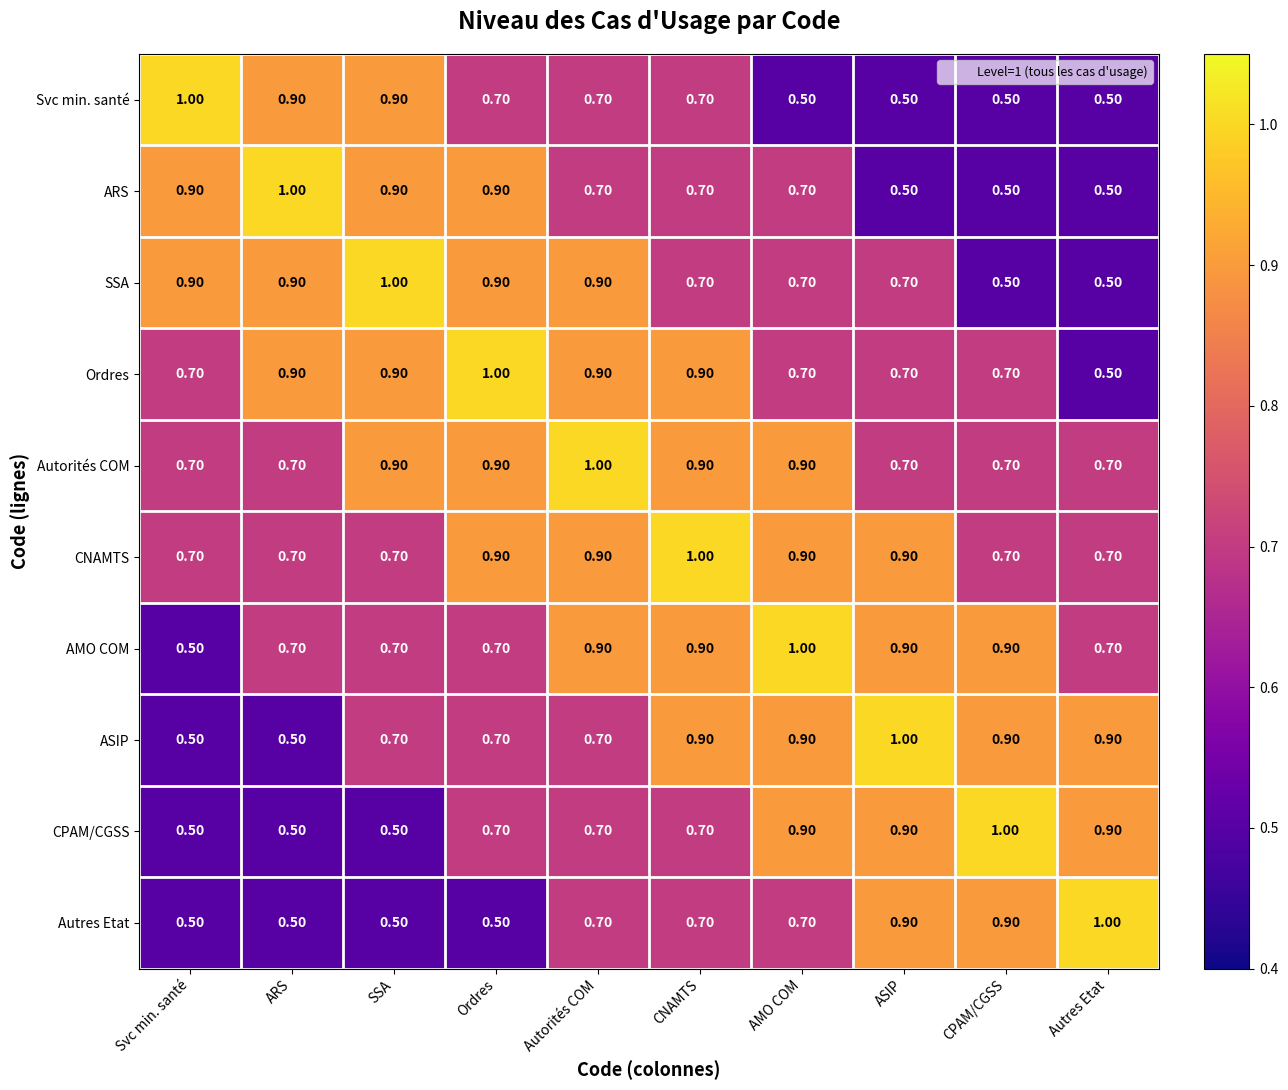

What is the spread (max minus min) of values at Autorités COM?

0.3